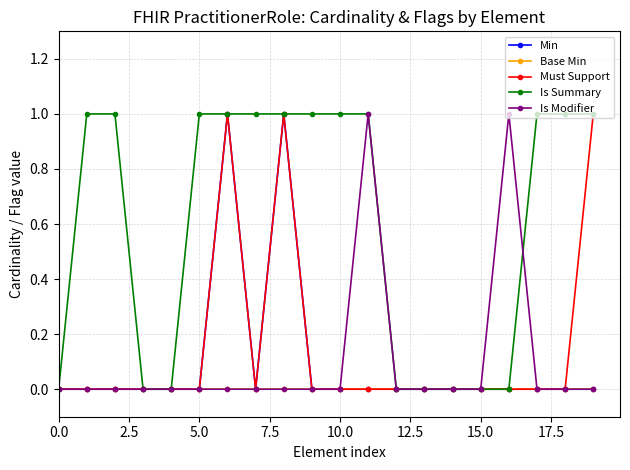

Which series has the largest total across all categories?

Is Summary